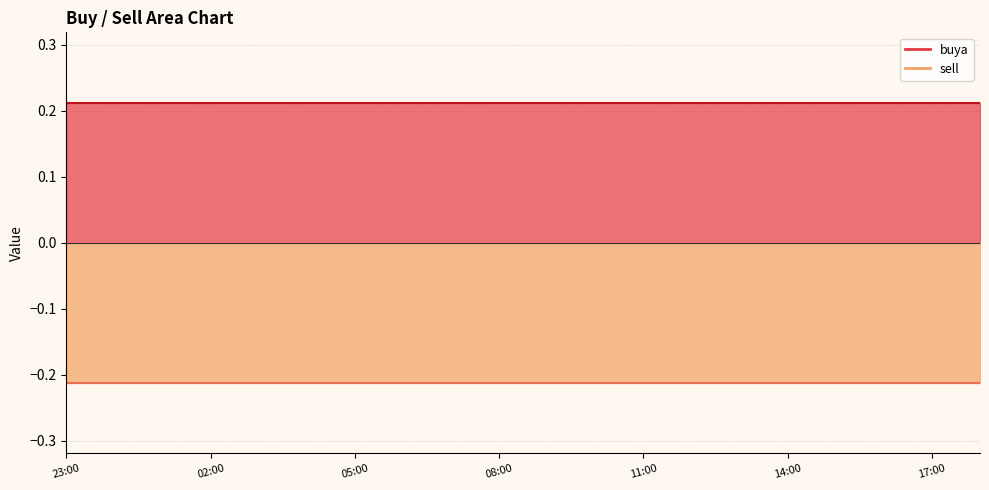

Rank the series by their average value, from lowest to highest.

sell, buya